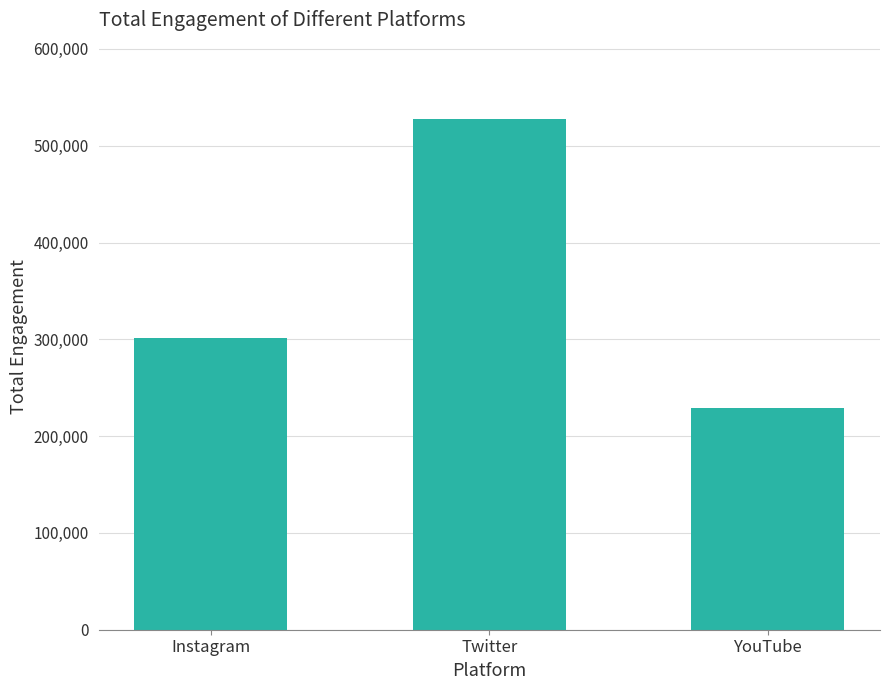

What is the change in value from Instagram to Twitter?

+225794